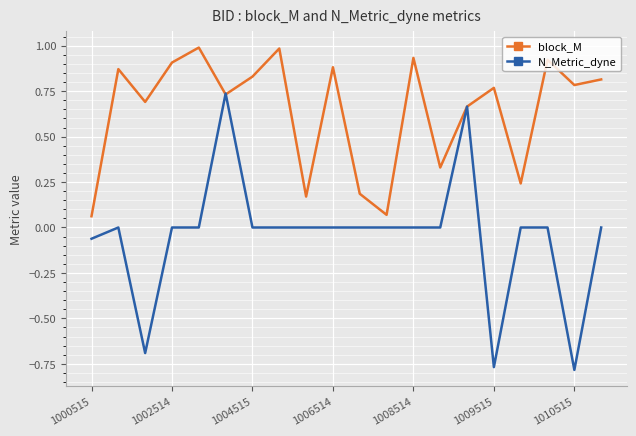

Which series has the widest spread of values?

N_Metric_dyne